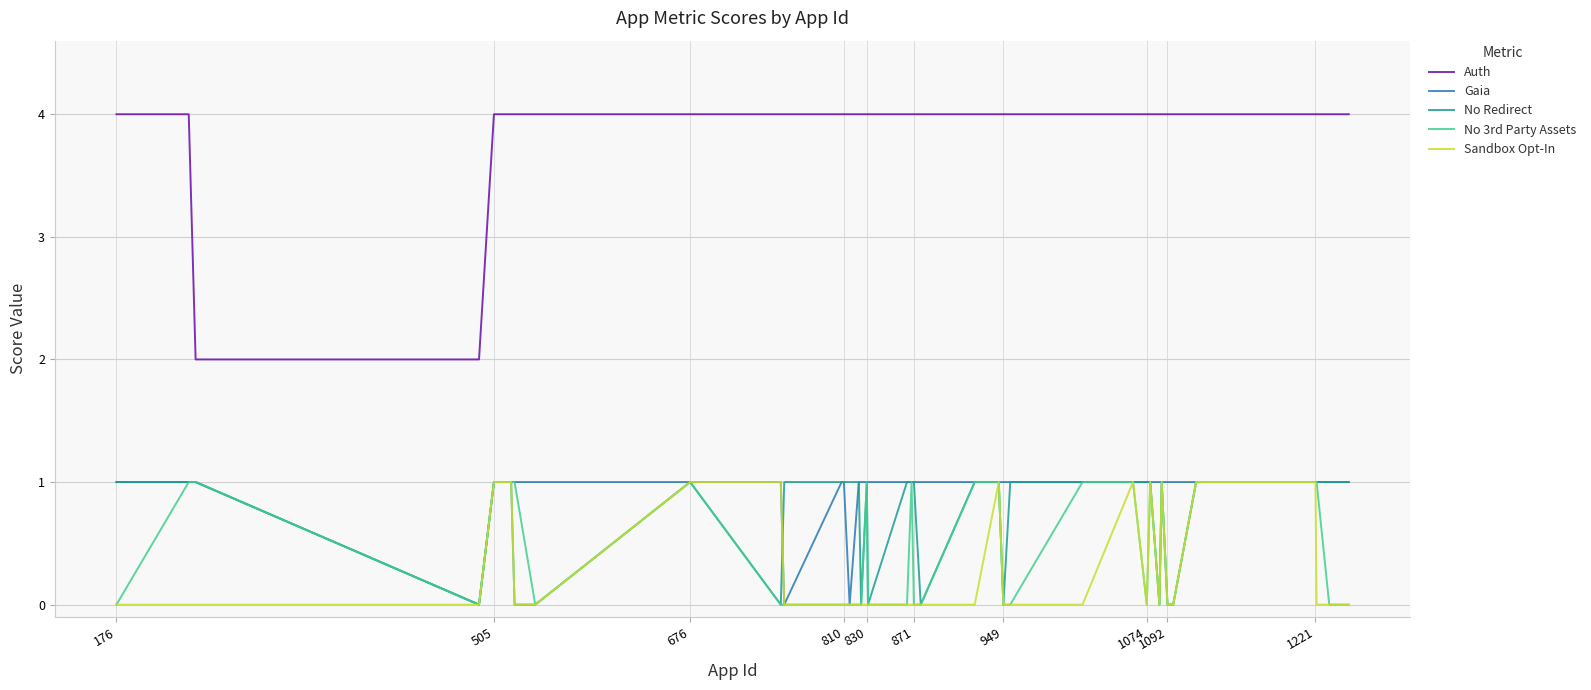

What is the average value of the Gaia series?

1